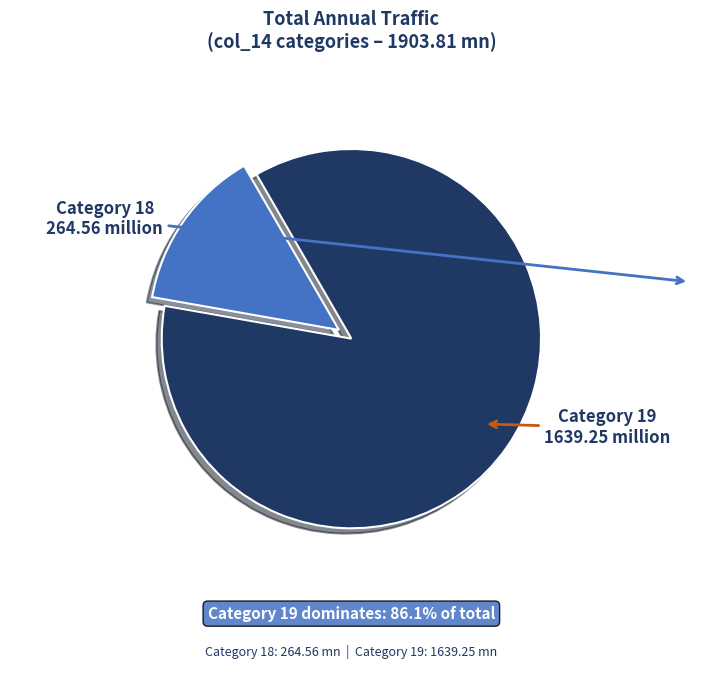

Is there any slice that represents more than half of the pie?

Yes